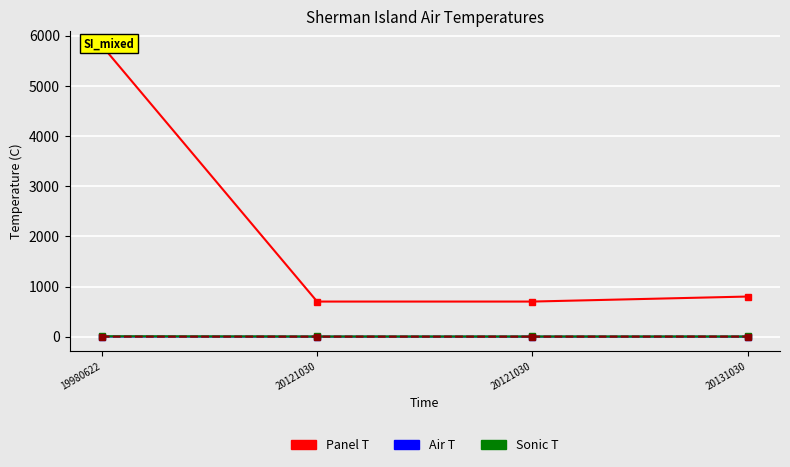

What is the average value of the Air T series?

2